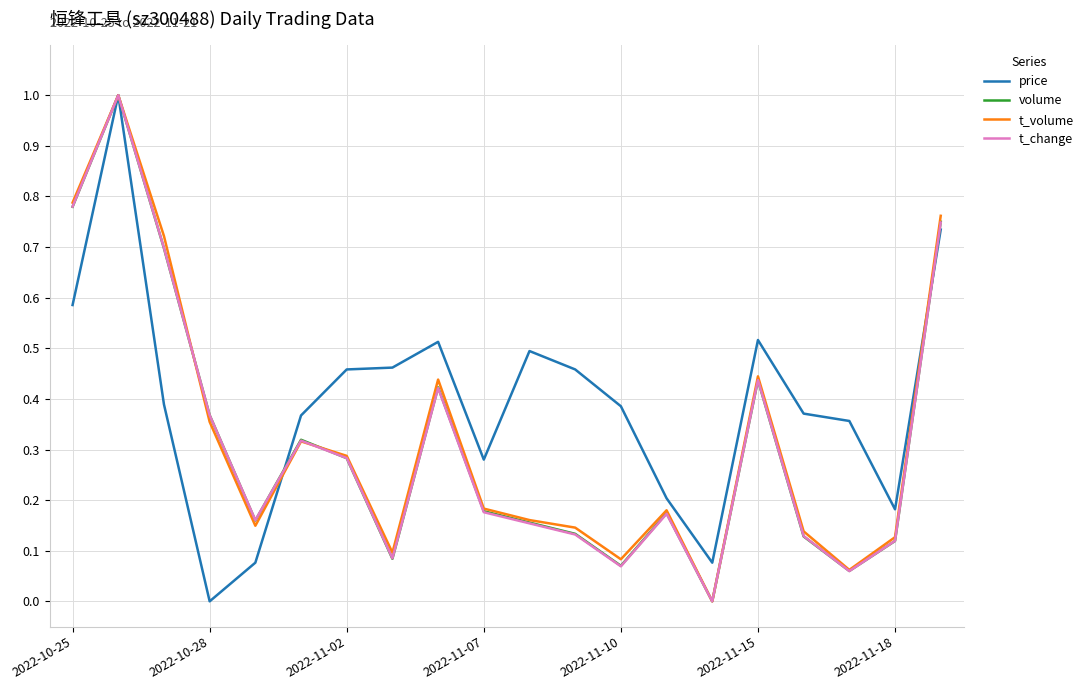

Which series has the largest total across all categories?

price